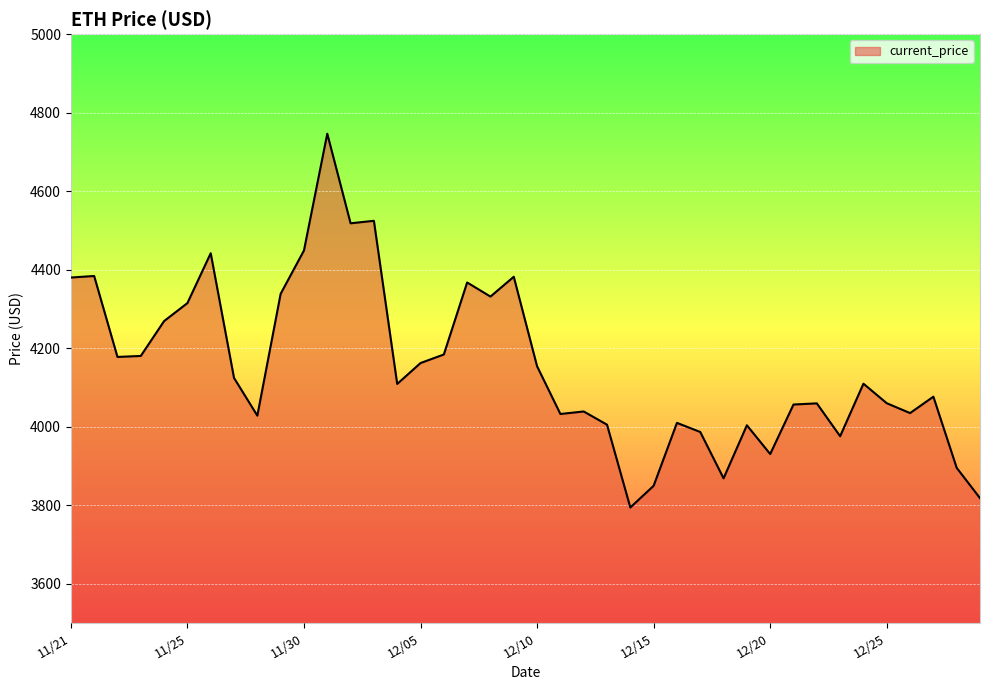

What is the smallest value displayed?

3794.3